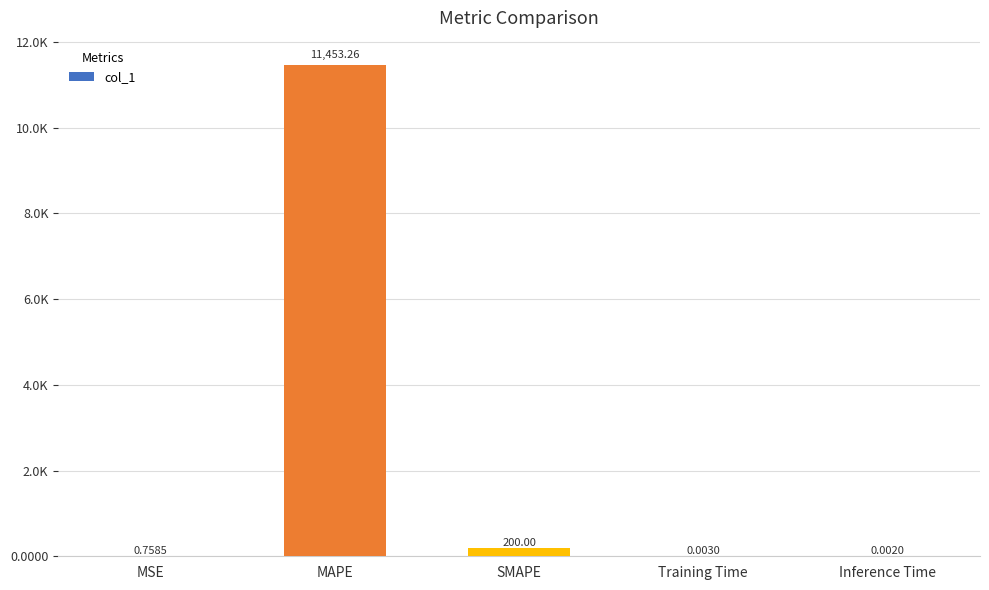

Reading left to right, what are all the values shown in this chart?

0.8	11453.3	200.0	0.0	0.0